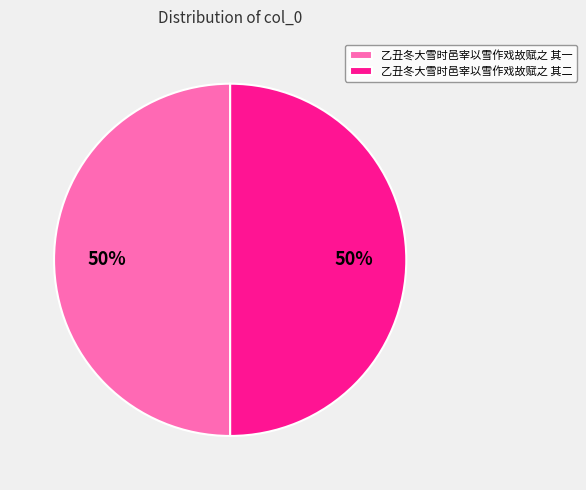

The 乙丑冬大雪时邑宰以雪作戏故赋之 其二 slice represents 44% of the pie. True or false?

False